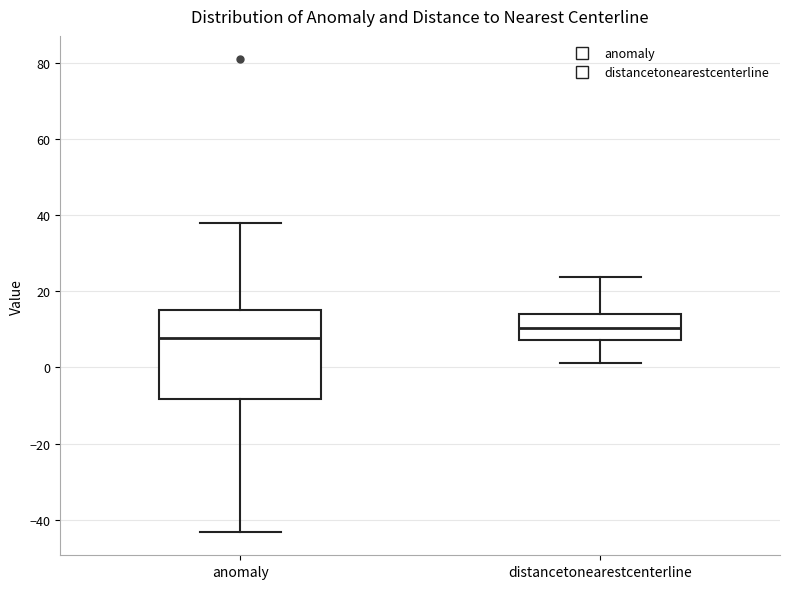

Where does the lower whisker of the box for distancetonearestcenterline end on the y-axis? The values are not printed on the chart, so give them approximately, as read against the axis.

2